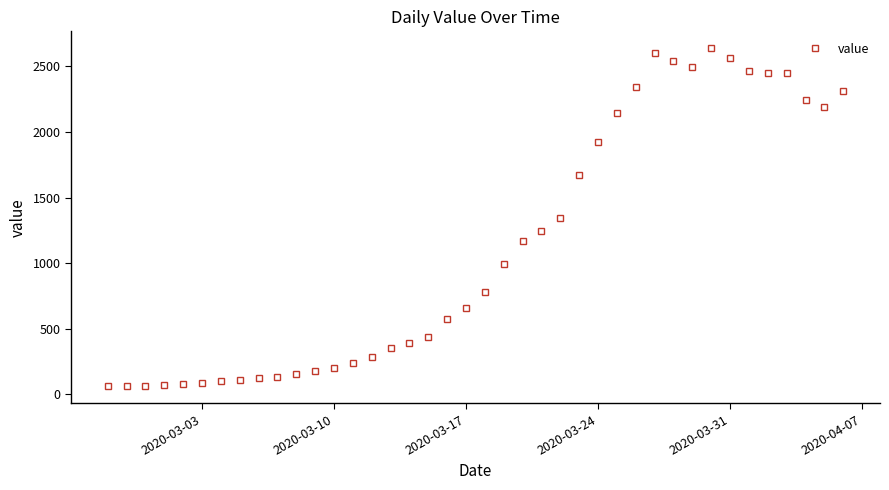

What is the minimum value shown in the chart?

61